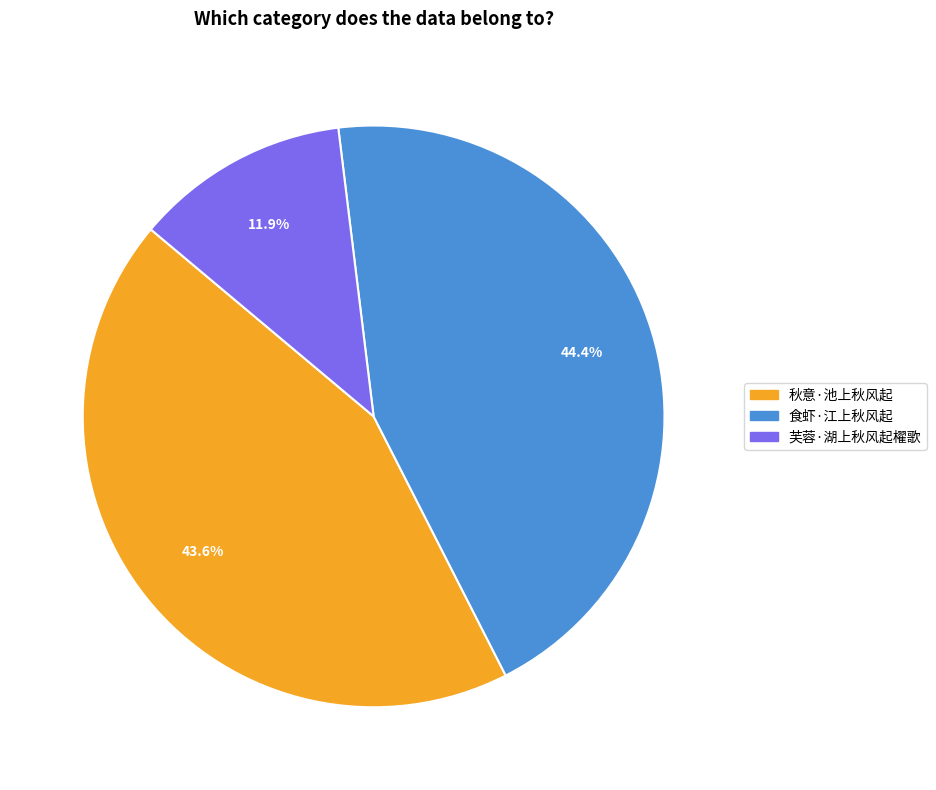

Do 秋意·池上秋风起 and 食虾·江上秋风起 together represent more than half of the pie?

Yes